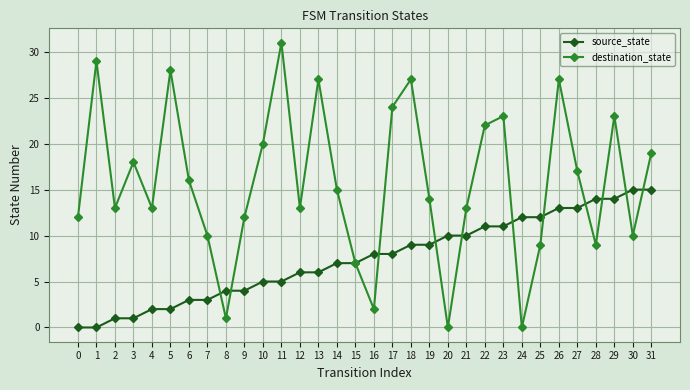

Count the number of data series in this chart.

2